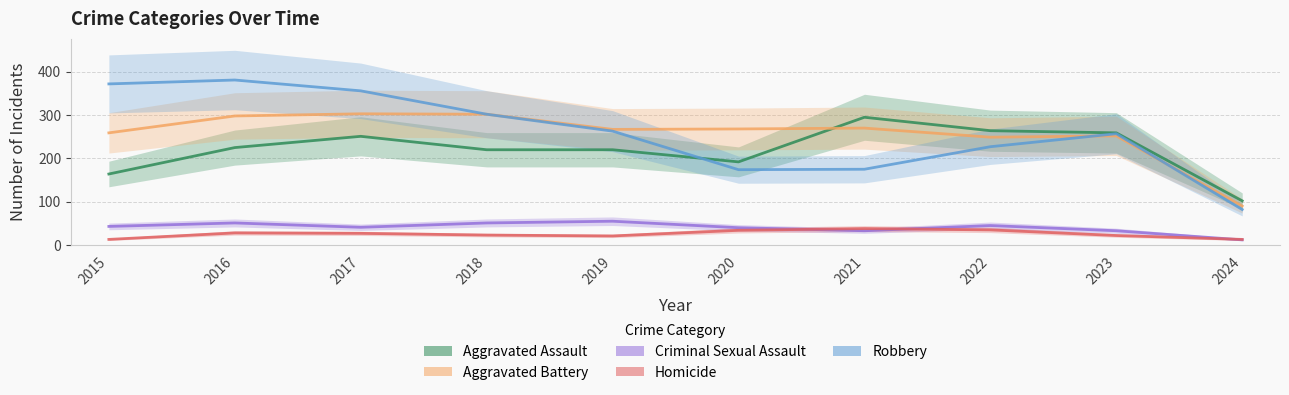

How many data points in Robbery are above 263?

4